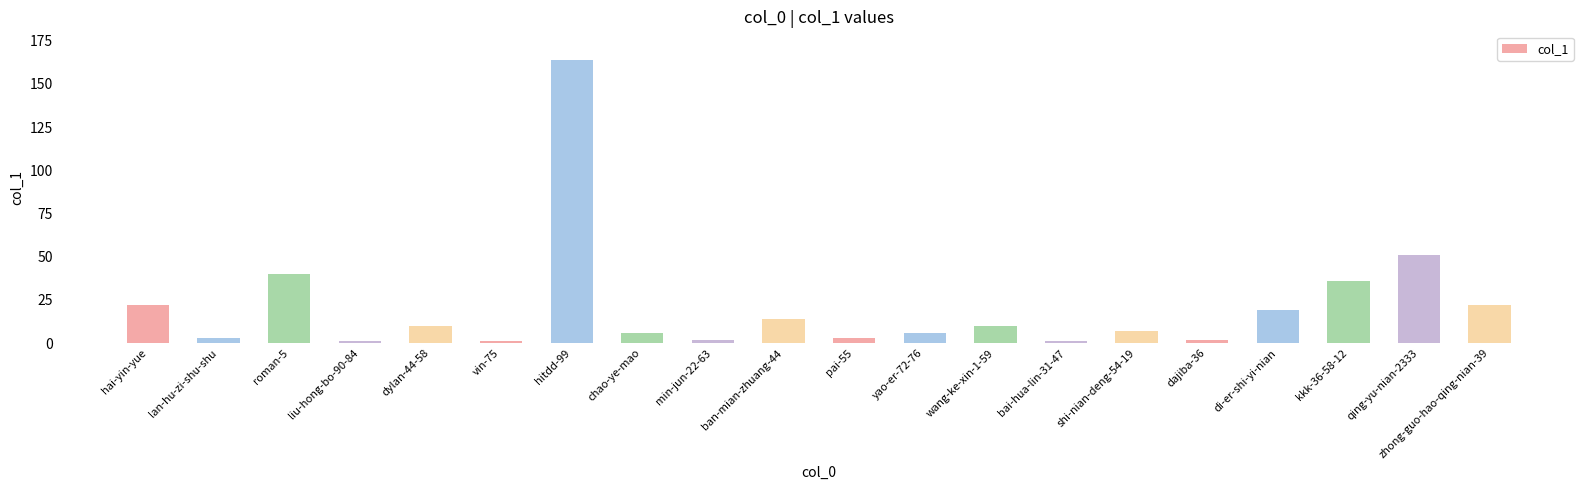

The chart shows a value of 29 at di-er-shi-yi-nian. True or false?

False